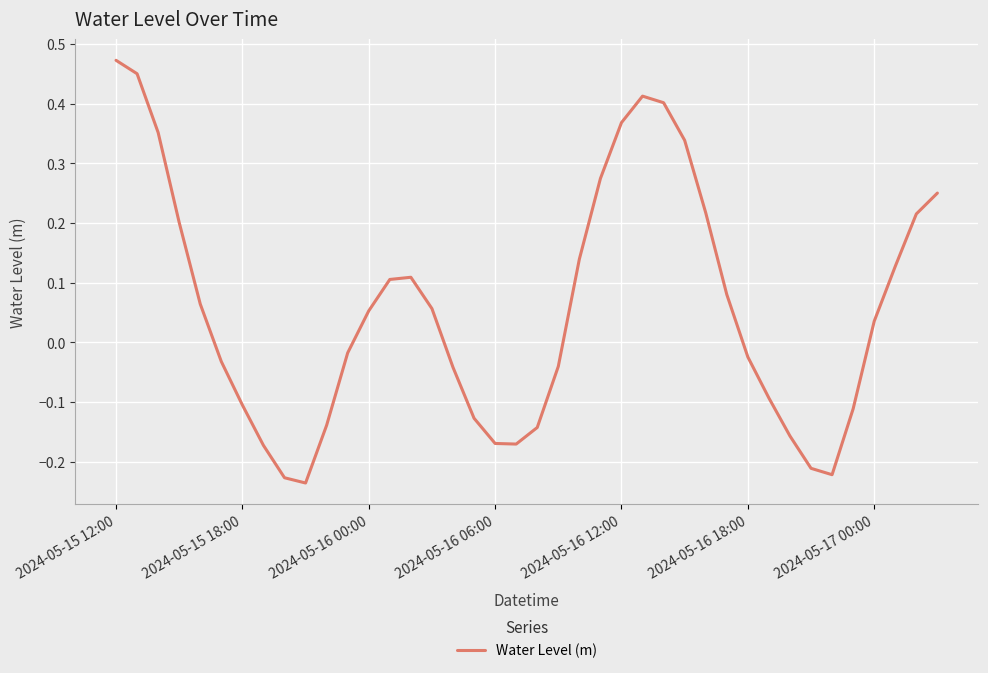

How many lines are shown in the chart?

1